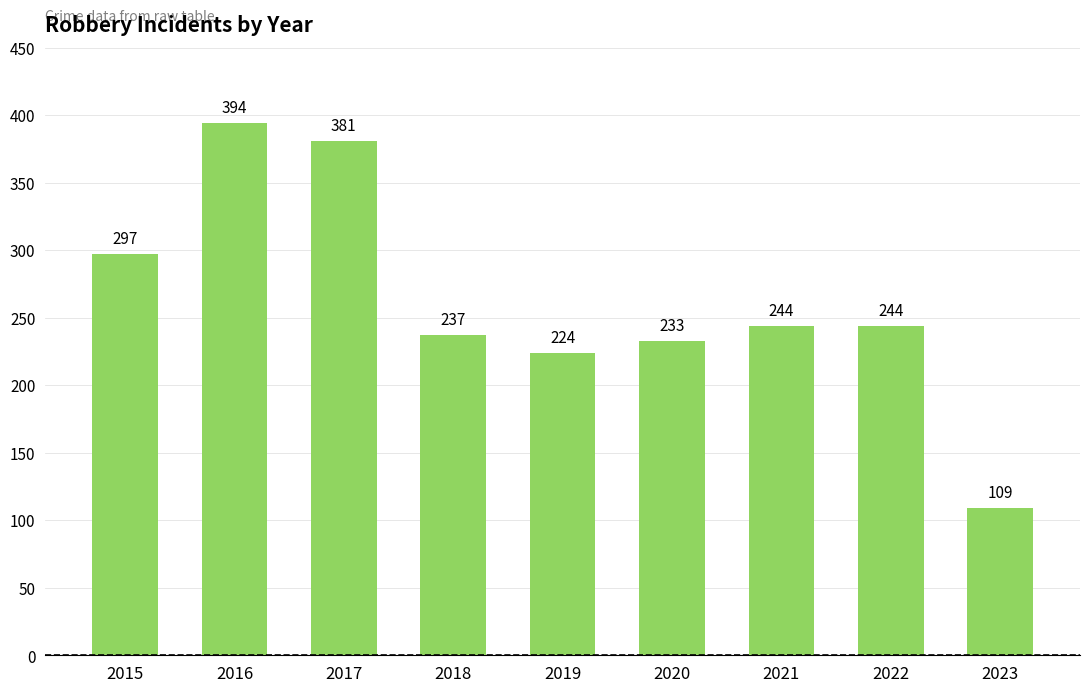

What is the sum of all values?

2363